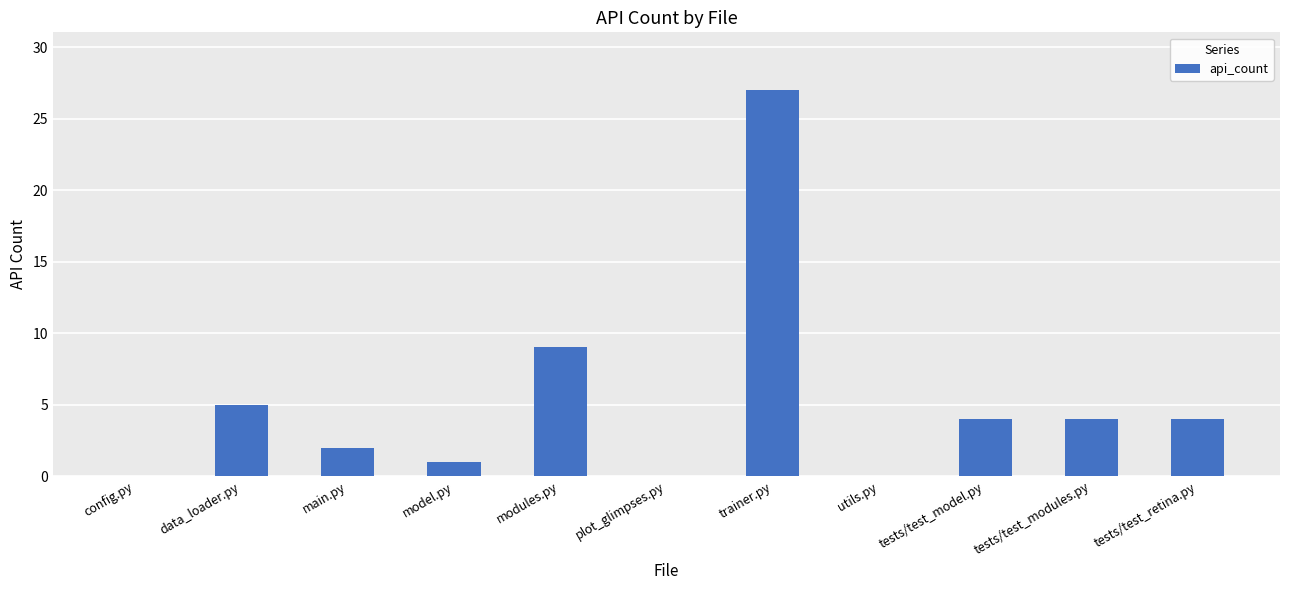

The chart shows a value of 4 at tests/test_model.py. True or false?

True